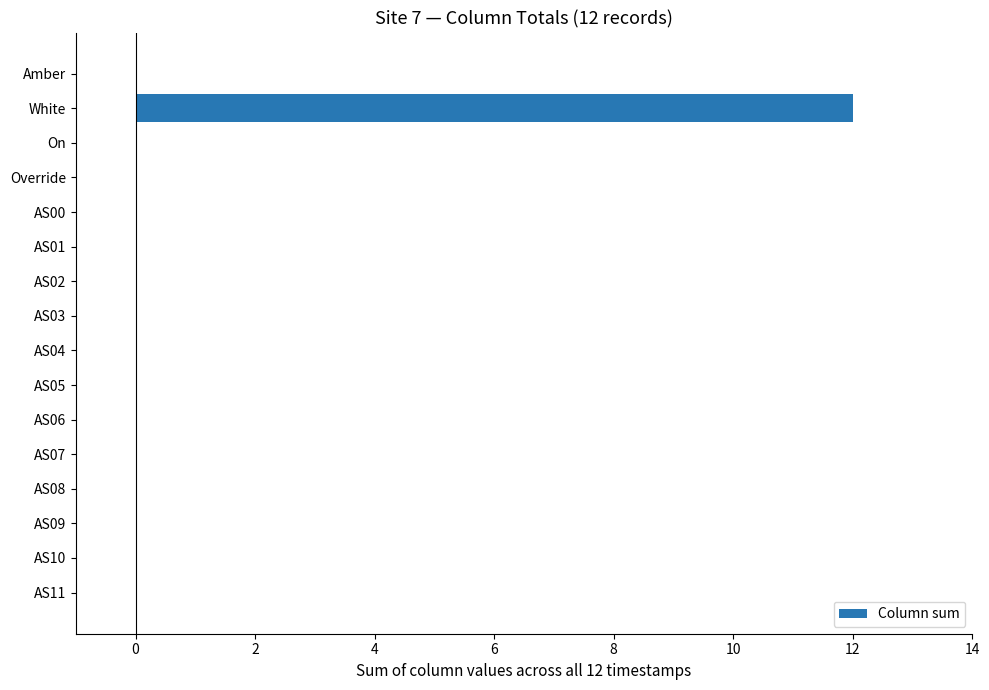

How many series are shown in this chart?

1